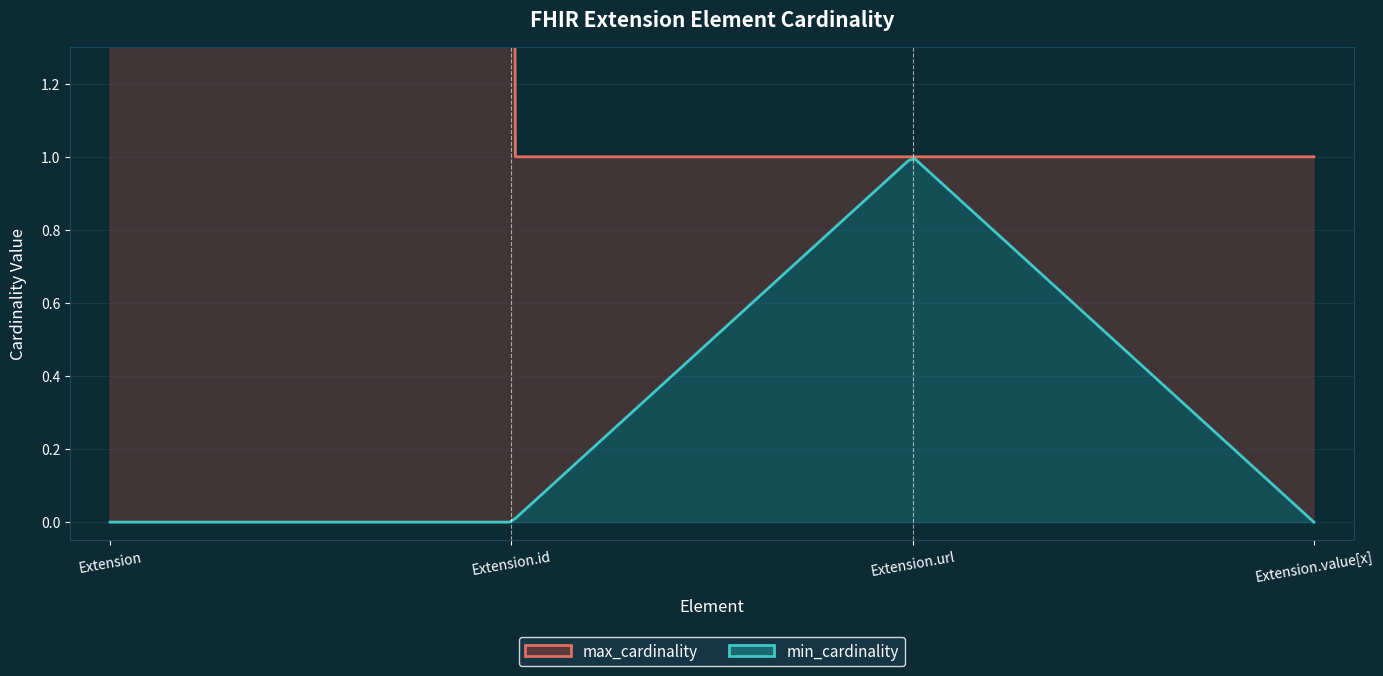

How many positive values does the min_cardinality series have?

1